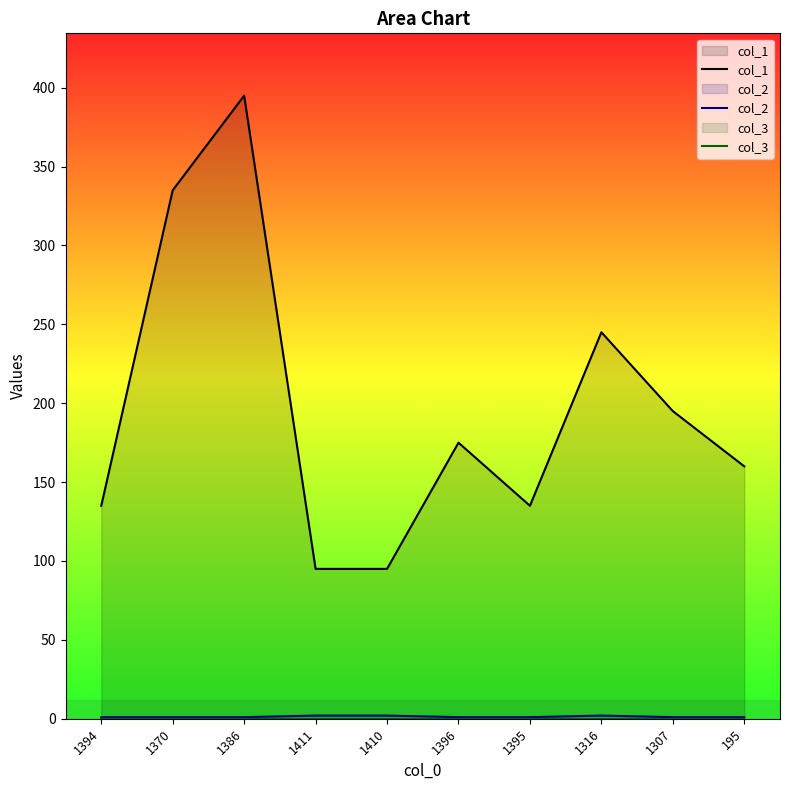

What value does the col_2 series have at 1307?

1